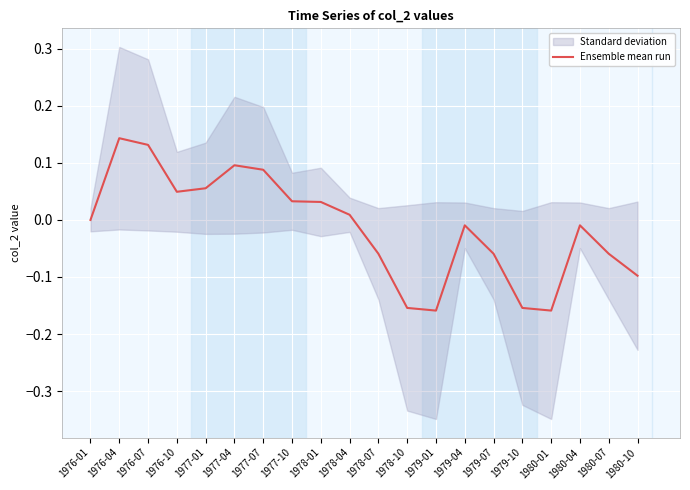

What is the difference between the second highest and minimum values?

0.3